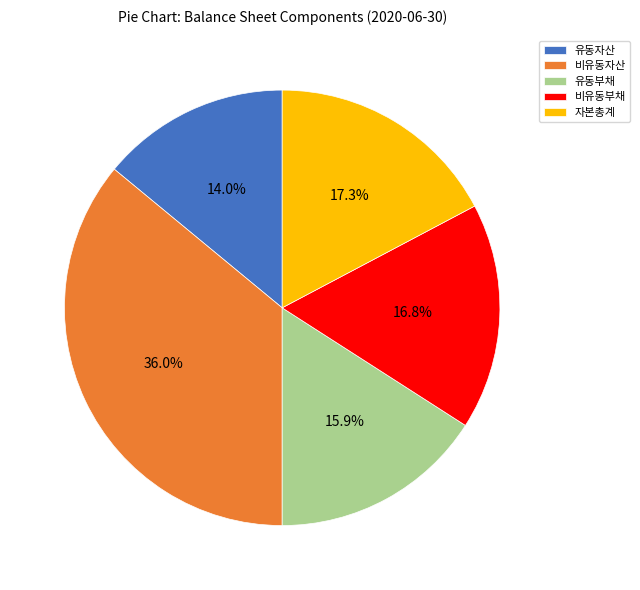

To the nearest percent, what is the difference between the 유동부채 and 비유동부채 slice percentages?

1%